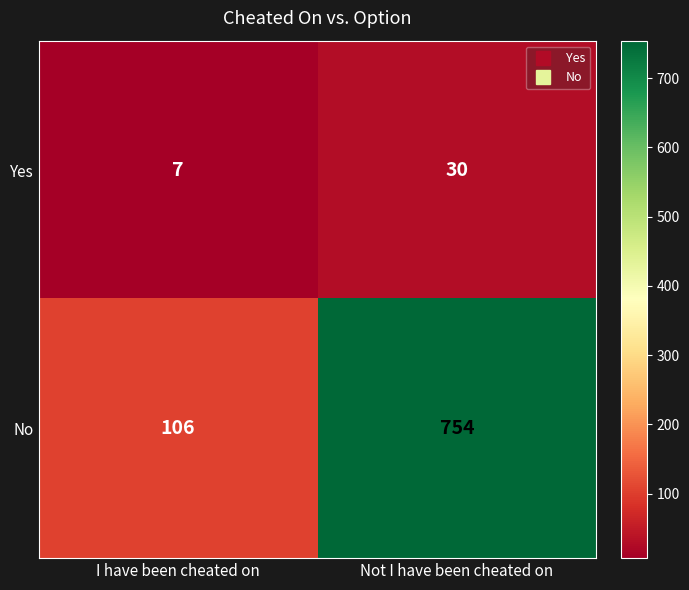

Which series has the largest total across all categories?

No